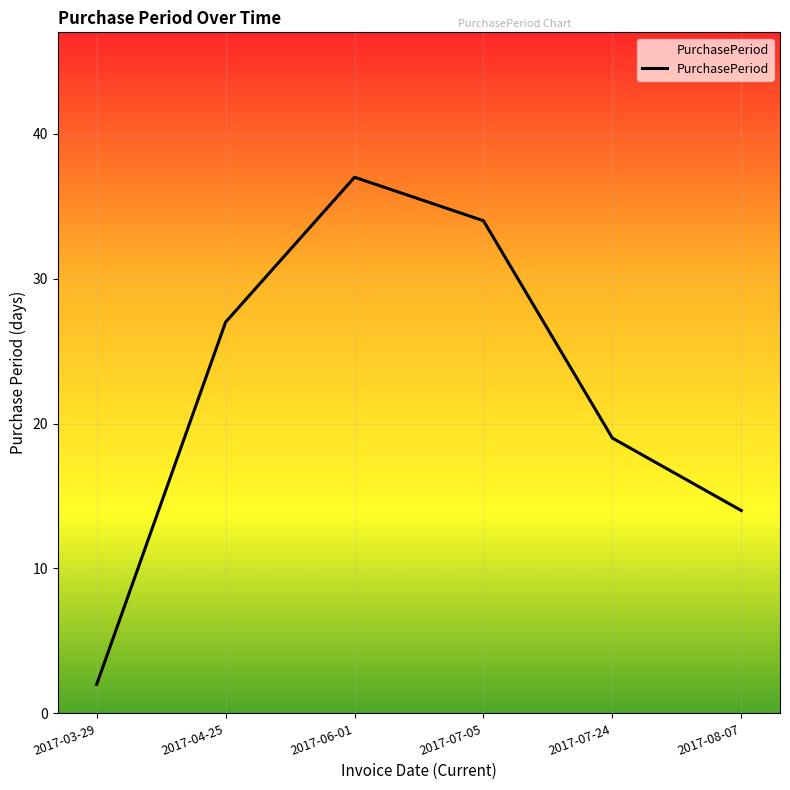

What is the approximate value at 2017-04-25, to the nearest 10?

30